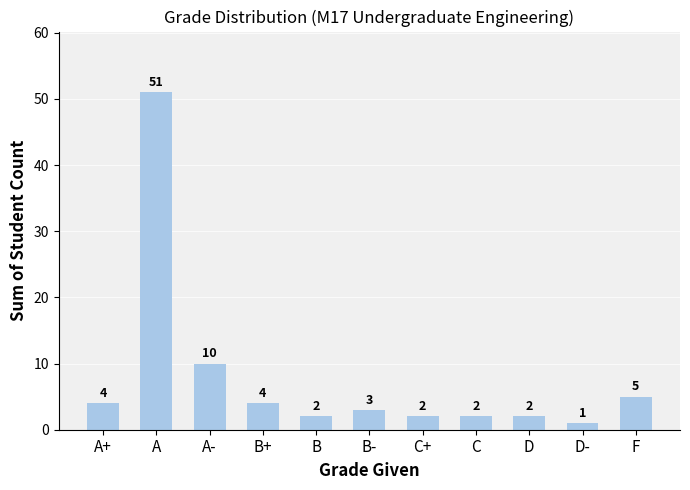

Where does the data first go above 3?

A+